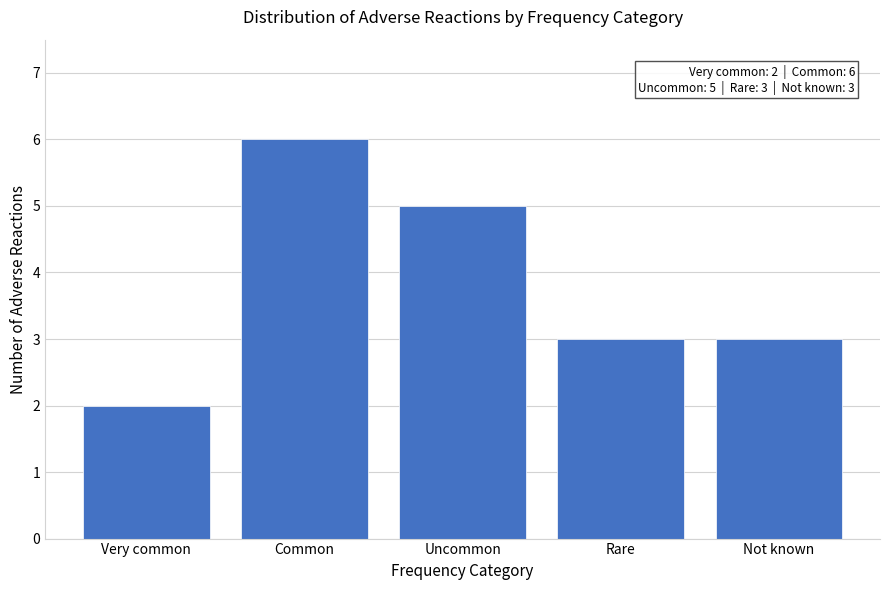

Reading left to right, list all the values displayed in this chart.

2	6	5	3	3